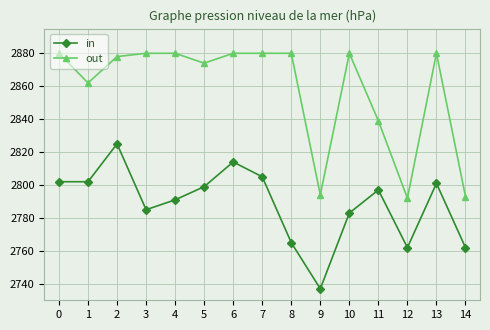

True or false: out and in cross at least once.

False